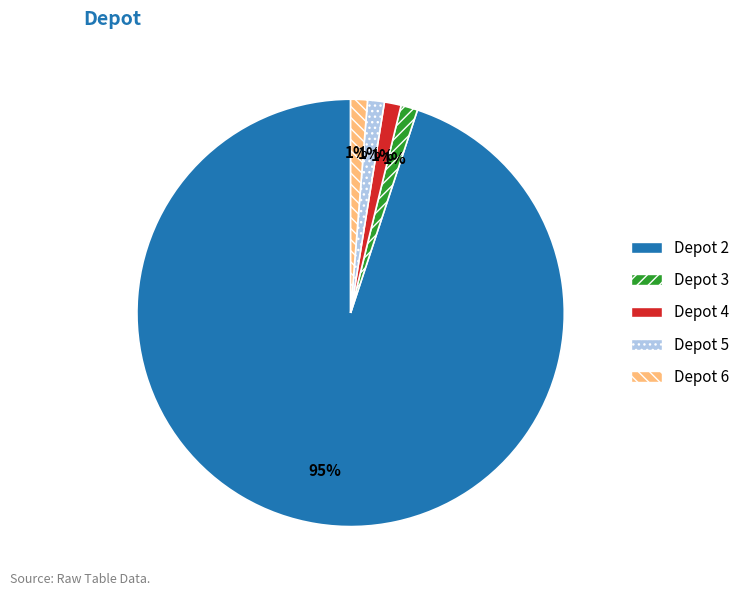

Is there any slice that represents more than half of the pie?

Yes